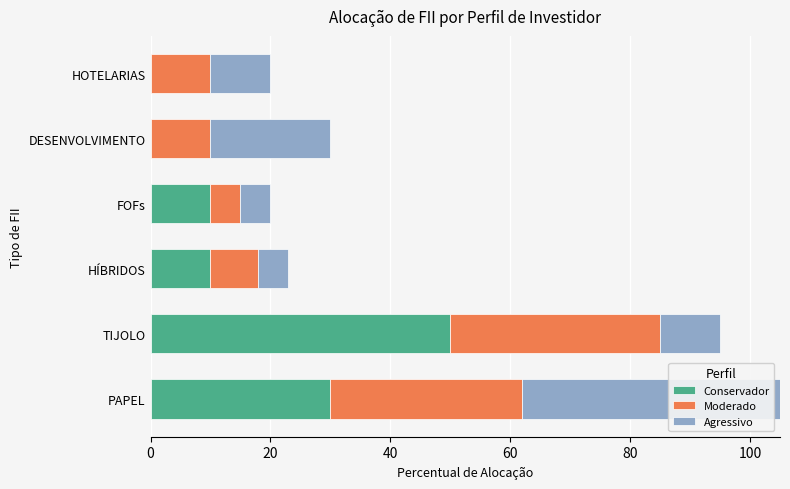

What are all the series names shown in the legend?

Conservador, Moderado, Agressivo